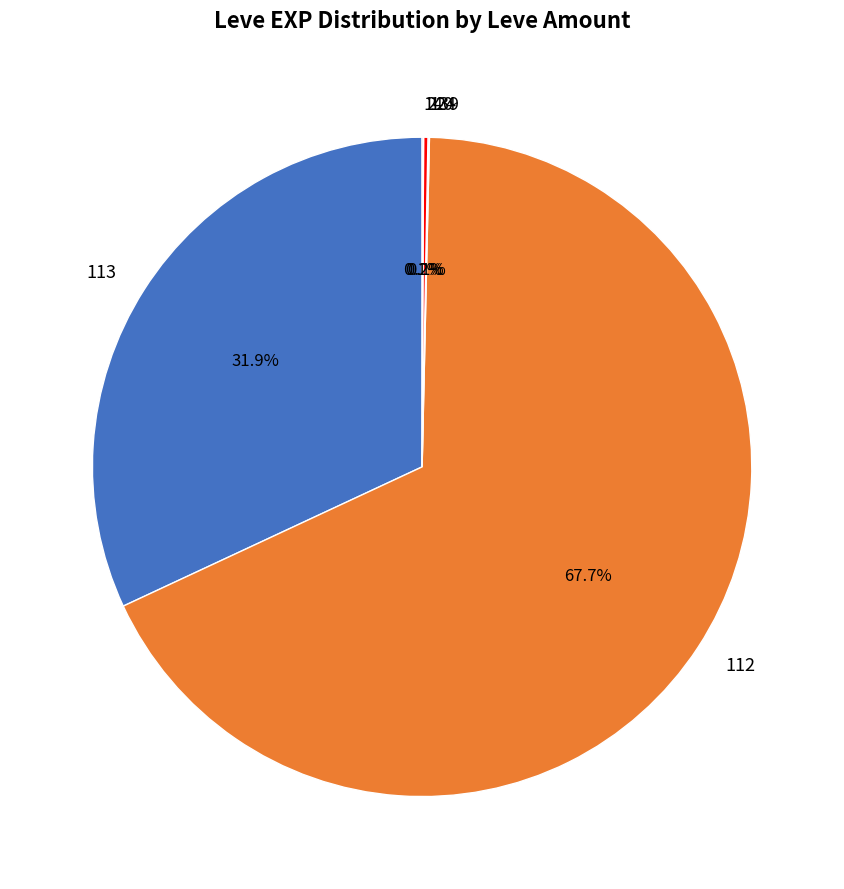

What is the largest slice in the pie chart?

112